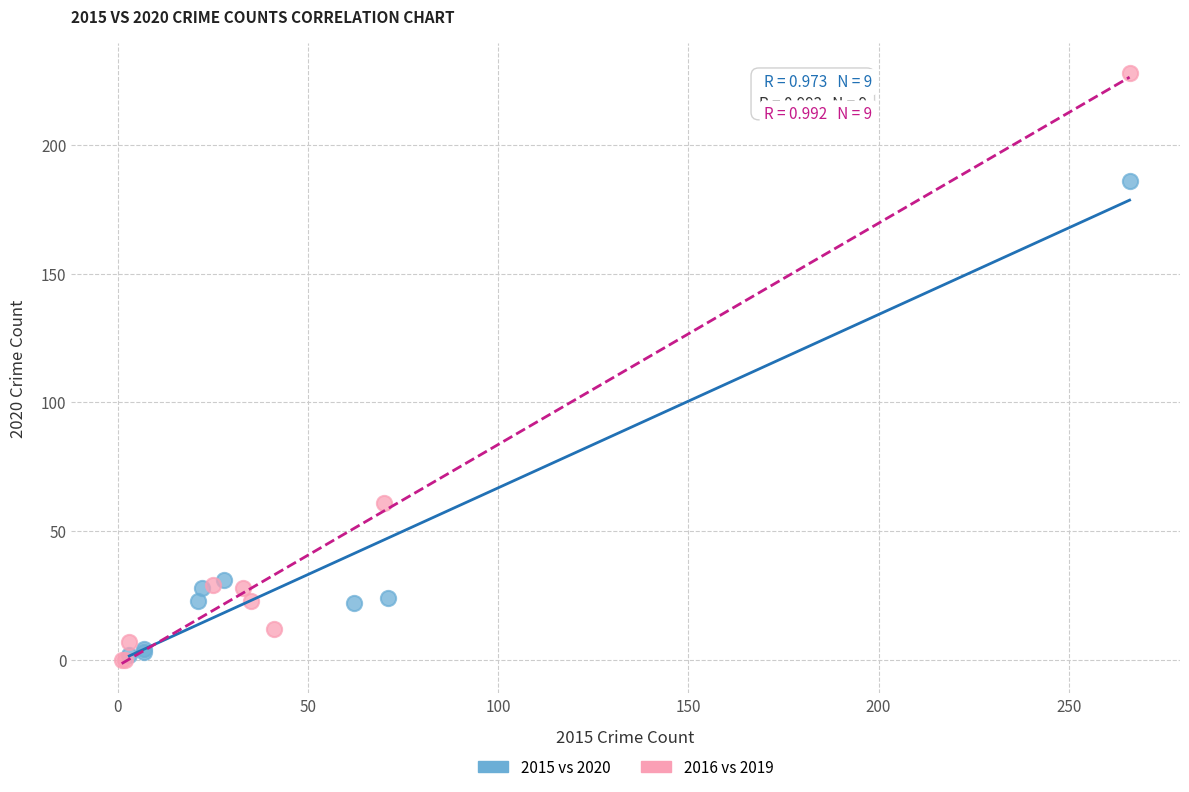

Which series contains the highest Y value?

2016 vs 2019